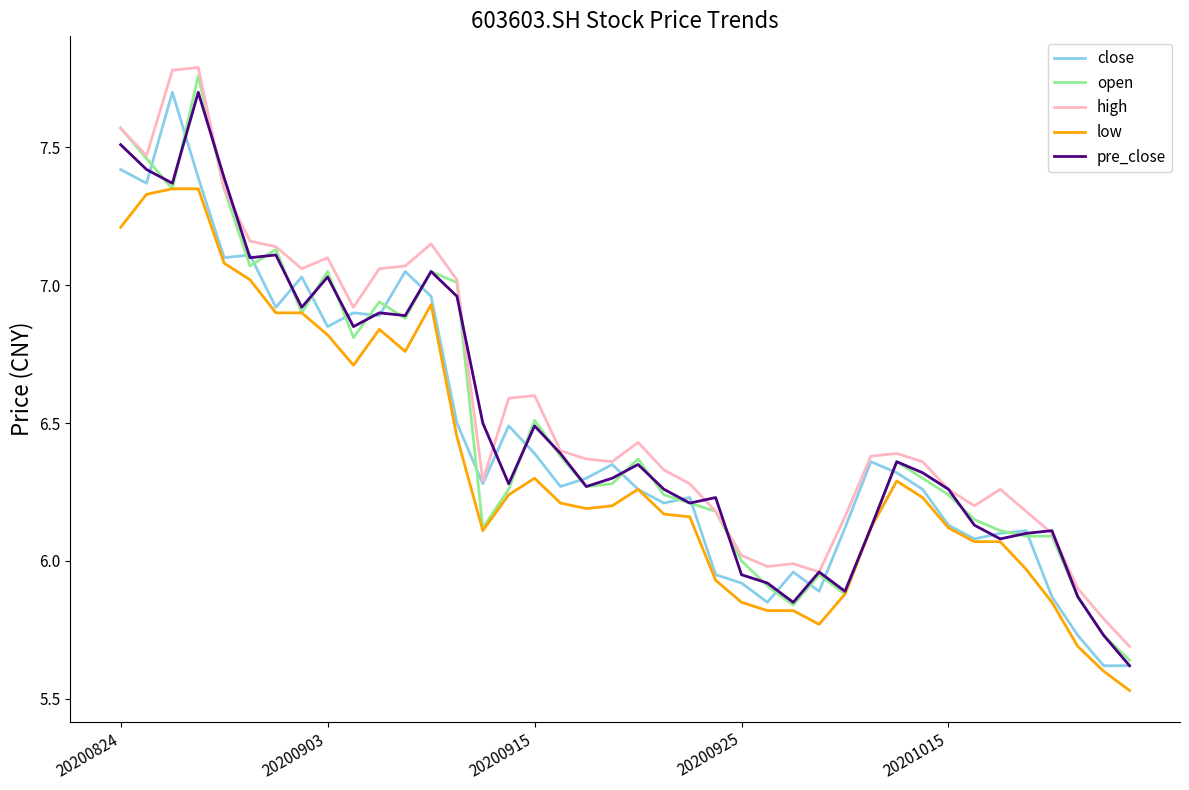

What is the maximum value for pre_close?

7.7